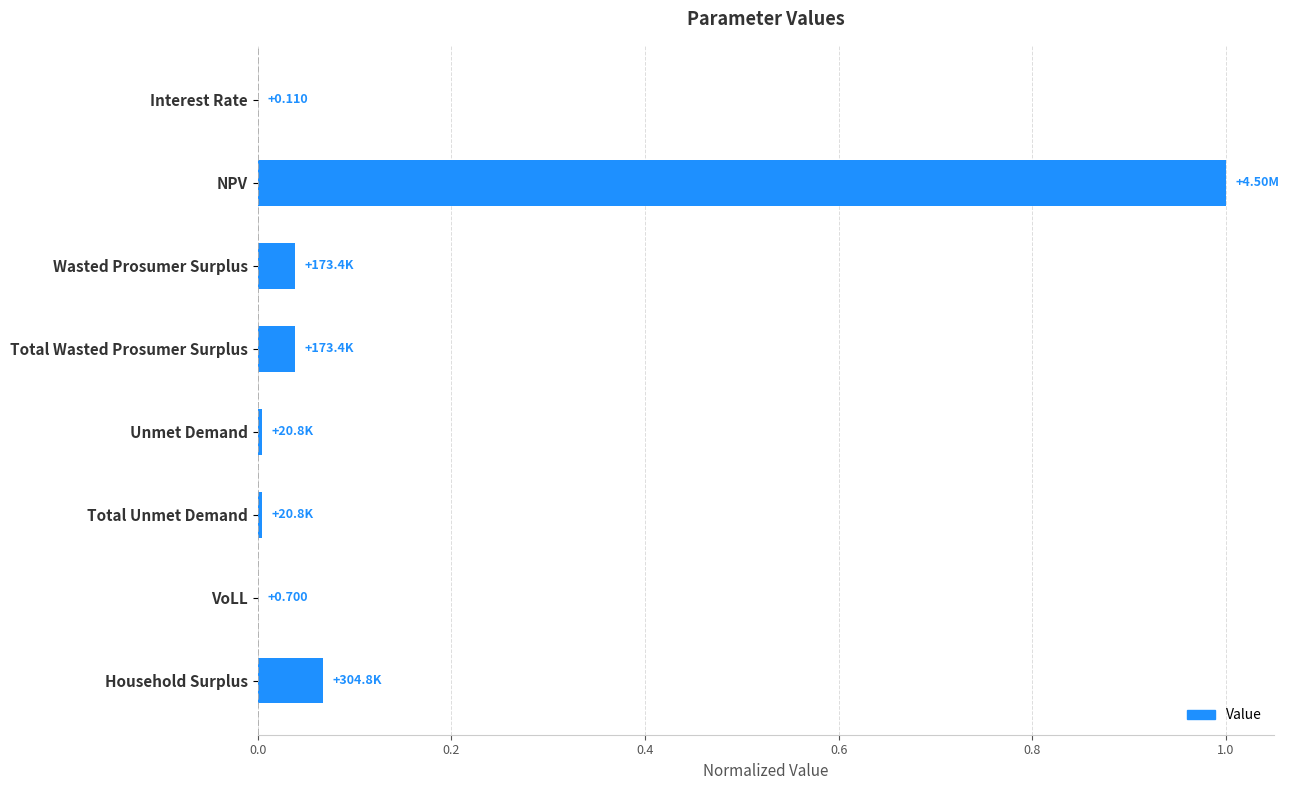

Which has a higher value, Wasted Prosumer Surplus or Total Unmet Demand?

Wasted Prosumer Surplus